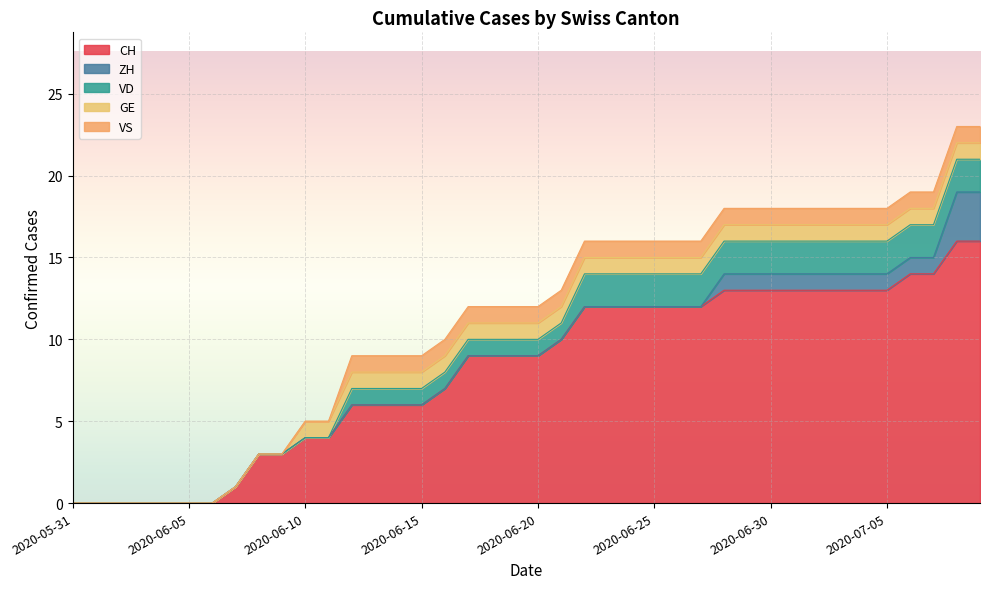

At which label does VS reach its peak?

2020-06-12